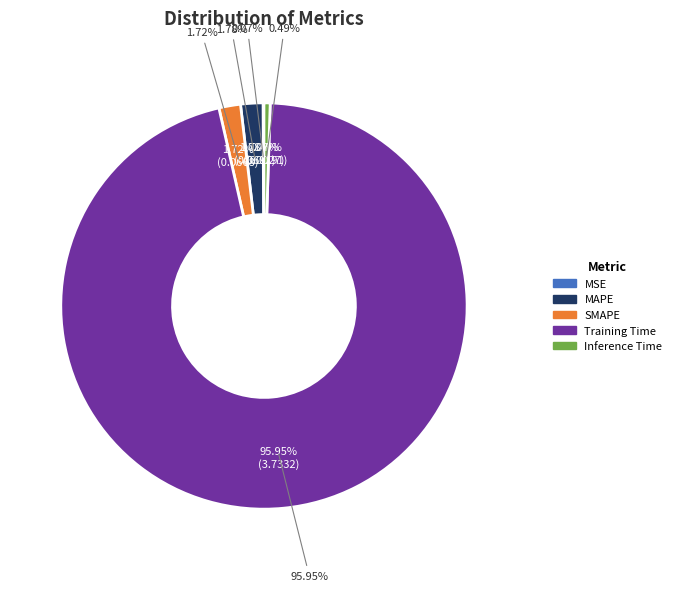

How many slices are in this pie chart?

5